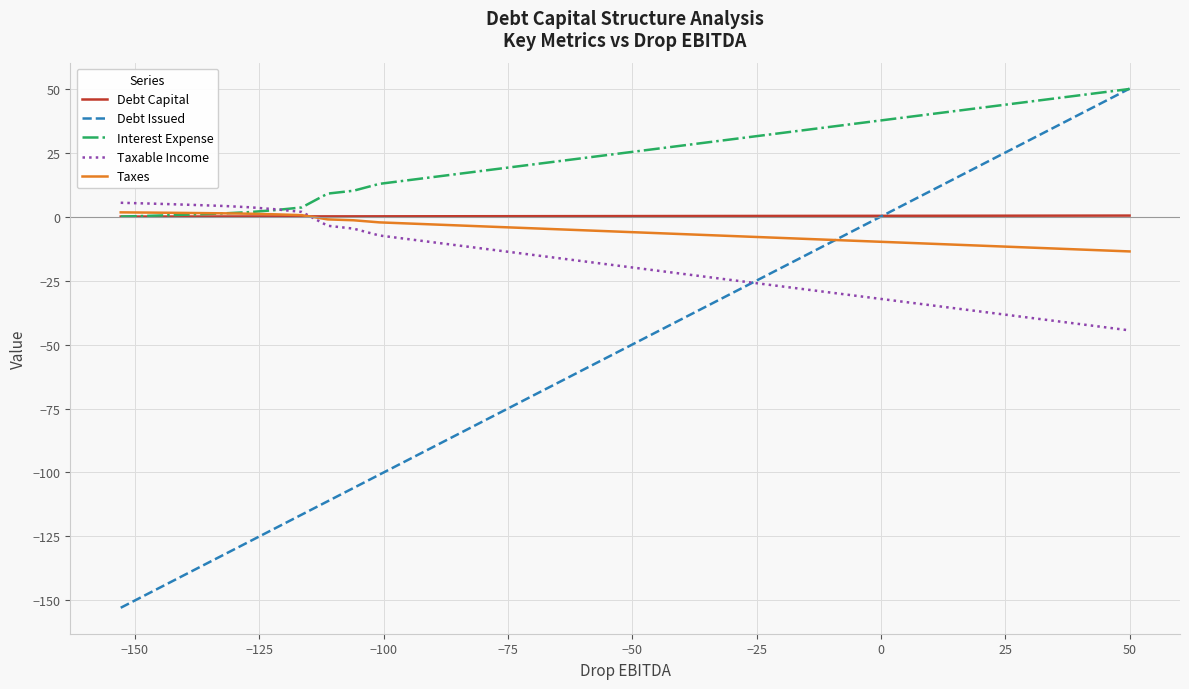

Which series has the largest total across all categories?

Interest Expense